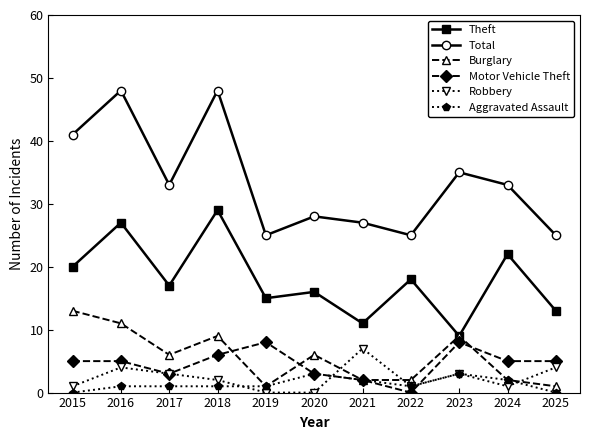

Is the value of Burglary at 2016 greater than the value of Aggravated Assault at 2018?

Yes